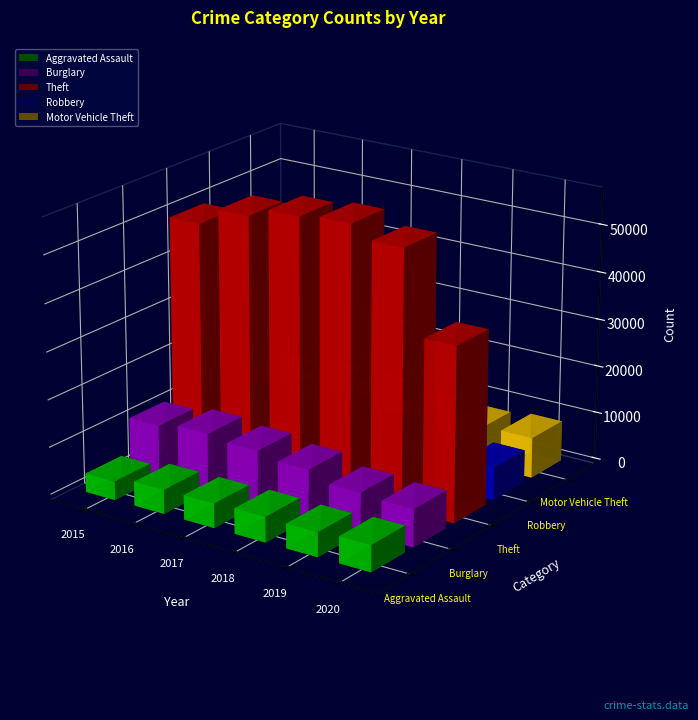

At which label is Burglary closest to 10017?

2018